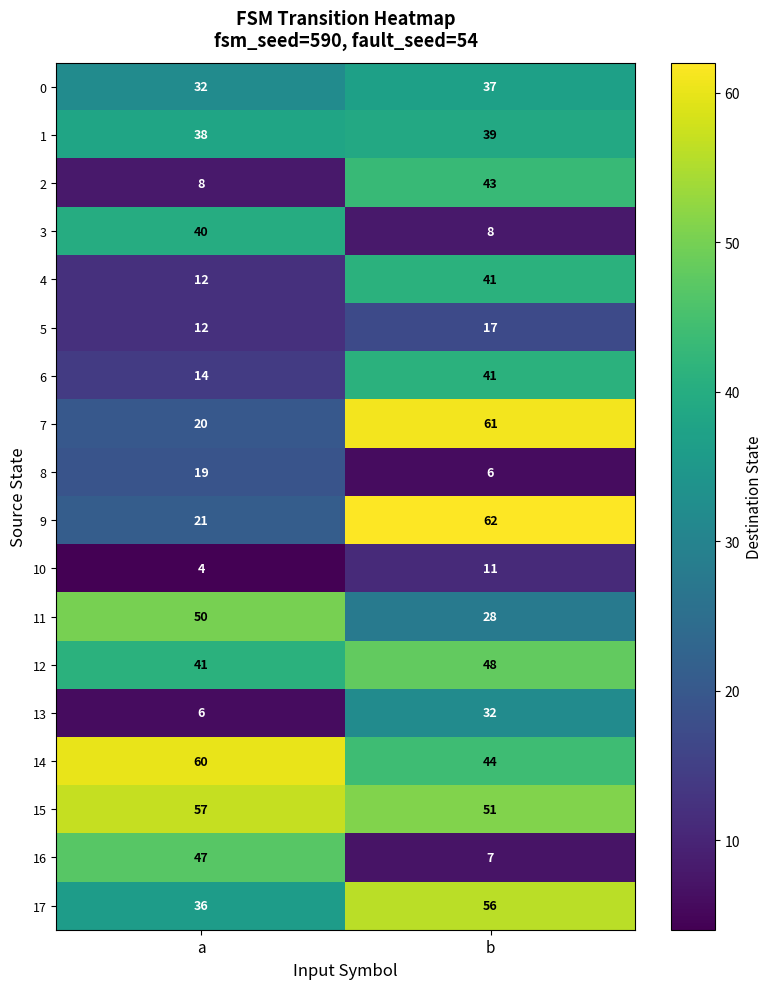

At which label is 4 closest to 26?

a